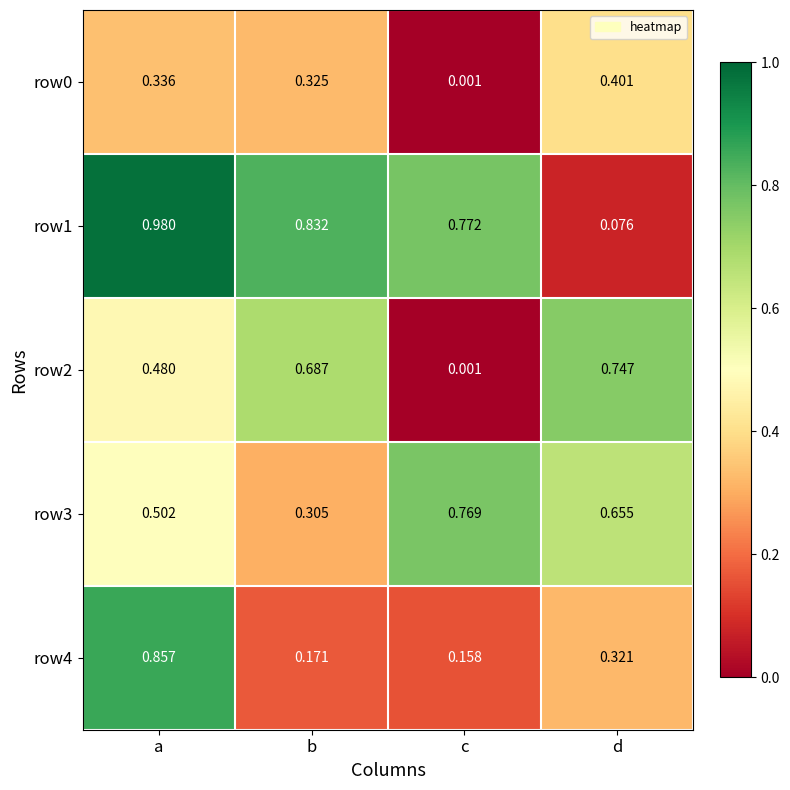

Between c and d, which series saw the biggest shift?

row2